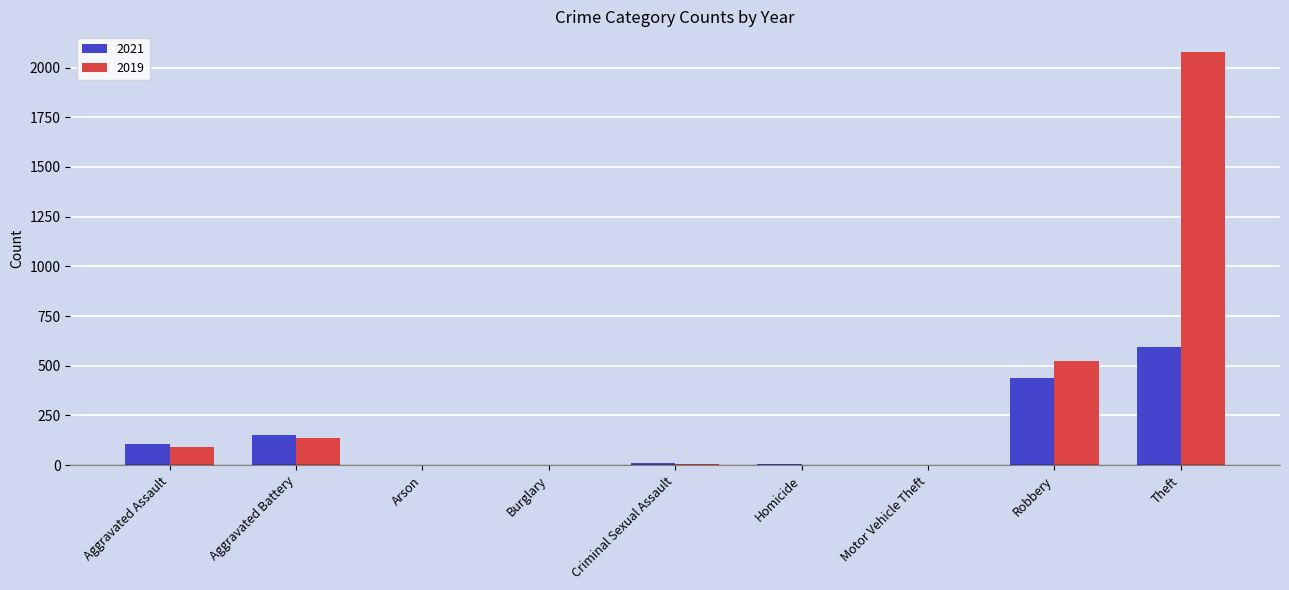

What is the approximate value of 2019 at Aggravated Battery?

135